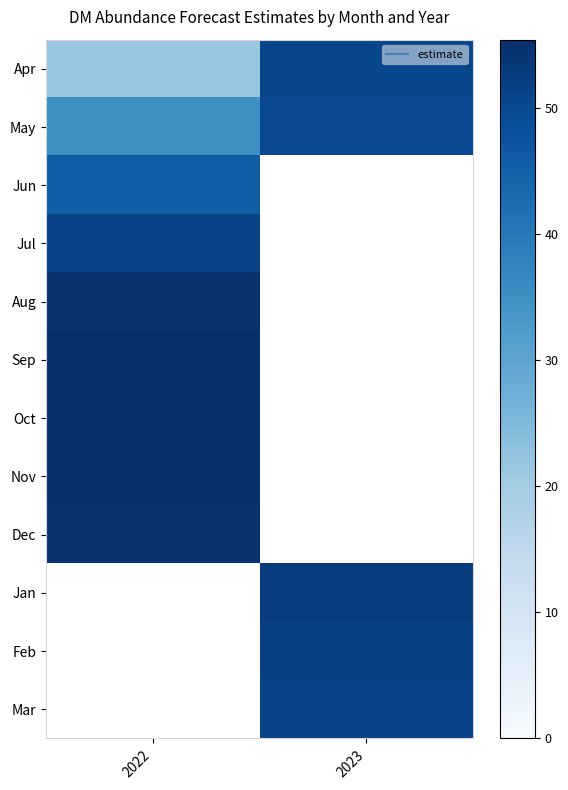

At which label does Oct reach its peak?

2022